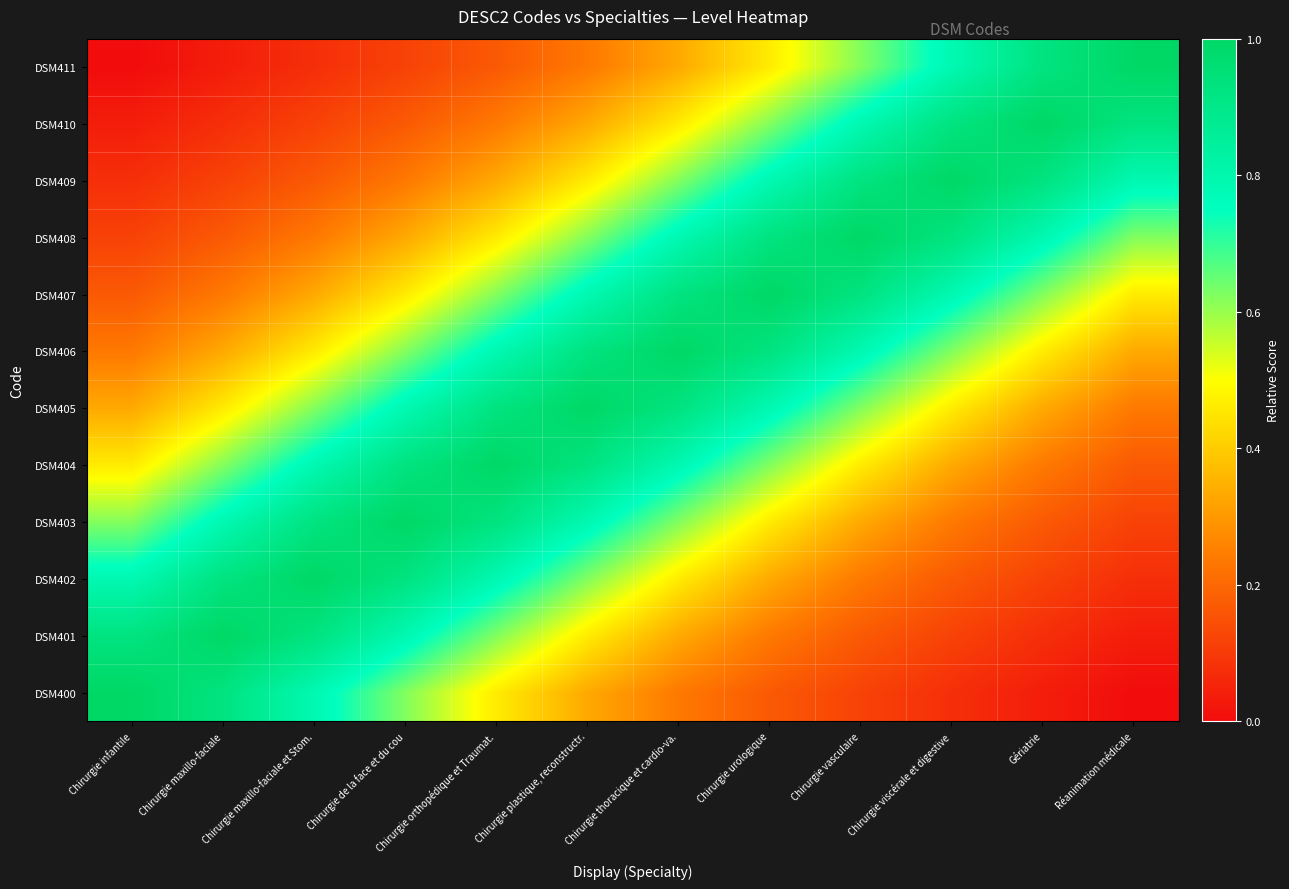

Reading left to right, what are all the values shown in this chart?

DSM400: Chirurgie infantile=1.0	Chirurgie maxillo-faciale=0.9	Chirurgie maxillo-faciale et Stom.=0.8	Chirurgie de la face et du cou=0.6	Chirurgie orthopédique et Traumat.=0.5	Chirurgie plastique, reconstructr.=0.3	Chirurgie thoracique et cardio-va.=0.2	Chirurgie urologique=0.2	Chirurgie vasculaire=0.1	Chirurgie viscérale et digestive=0.1	Gériatrie=0.0	Réanimation médicale=0.0
DSM401: Chirurgie infantile=0.9	Chirurgie maxillo-faciale=1.0	Chirurgie maxillo-faciale et Stom.=0.9	Chirurgie de la face et du cou=0.8	Chirurgie orthopédique et Traumat.=0.6	Chirurgie plastique, reconstructr.=0.5	Chirurgie thoracique et cardio-va.=0.3	Chirurgie urologique=0.2	Chirurgie vasculaire=0.2	Chirurgie viscérale et digestive=0.1	Gériatrie=0.1	Réanimation médicale=0.0
DSM402: Chirurgie infantile=0.8	Chirurgie maxillo-faciale=0.9	Chirurgie maxillo-faciale et Stom.=1.0	Chirurgie de la face et du cou=0.9	Chirurgie orthopédique et Traumat.=0.8	Chirurgie plastique, reconstructr.=0.6	Chirurgie thoracique et cardio-va.=0.5	Chirurgie urologique=0.3	Chirurgie vasculaire=0.2	Chirurgie viscérale et digestive=0.2	Gériatrie=0.1	Réanimation médicale=0.1
DSM403: Chirurgie infantile=0.6	Chirurgie maxillo-faciale=0.8	Chirurgie maxillo-faciale et Stom.=0.9	Chirurgie de la face et du cou=1.0	Chirurgie orthopédique et Traumat.=0.9	Chirurgie plastique, reconstructr.=0.8	Chirurgie thoracique et cardio-va.=0.6	Chirurgie urologique=0.5	Chirurgie vasculaire=0.3	Chirurgie viscérale et digestive=0.2	Gériatrie=0.2	Réanimation médicale=0.1
DSM404: Chirurgie infantile=0.5	Chirurgie maxillo-faciale=0.6	Chirurgie maxillo-faciale et Stom.=0.8	Chirurgie de la face et du cou=0.9	Chirurgie orthopédique et Traumat.=1.0	Chirurgie plastique, reconstructr.=0.9	Chirurgie thoracique et cardio-va.=0.8	Chirurgie urologique=0.6	Chirurgie vasculaire=0.5	Chirurgie viscérale et digestive=0.3	Gériatrie=0.2	Réanimation médicale=0.2
DSM405: Chirurgie infantile=0.3	Chirurgie maxillo-faciale=0.5	Chirurgie maxillo-faciale et Stom.=0.6	Chirurgie de la face et du cou=0.8	Chirurgie orthopédique et Traumat.=0.9	Chirurgie plastique, reconstructr.=1.0	Chirurgie thoracique et cardio-va.=0.9	Chirurgie urologique=0.8	Chirurgie vasculaire=0.6	Chirurgie viscérale et digestive=0.5	Gériatrie=0.3	Réanimation médicale=0.2
DSM406: Chirurgie infantile=0.2	Chirurgie maxillo-faciale=0.3	Chirurgie maxillo-faciale et Stom.=0.5	Chirurgie de la face et du cou=0.6	Chirurgie orthopédique et Traumat.=0.8	Chirurgie plastique, reconstructr.=0.9	Chirurgie thoracique et cardio-va.=1.0	Chirurgie urologique=0.9	Chirurgie vasculaire=0.8	Chirurgie viscérale et digestive=0.6	Gériatrie=0.5	Réanimation médicale=0.3
DSM407: Chirurgie infantile=0.2	Chirurgie maxillo-faciale=0.2	Chirurgie maxillo-faciale et Stom.=0.3	Chirurgie de la face et du cou=0.5	Chirurgie orthopédique et Traumat.=0.6	Chirurgie plastique, reconstructr.=0.8	Chirurgie thoracique et cardio-va.=0.9	Chirurgie urologique=1.0	Chirurgie vasculaire=0.9	Chirurgie viscérale et digestive=0.8	Gériatrie=0.6	Réanimation médicale=0.5
DSM408: Chirurgie infantile=0.1	Chirurgie maxillo-faciale=0.2	Chirurgie maxillo-faciale et Stom.=0.2	Chirurgie de la face et du cou=0.3	Chirurgie orthopédique et Traumat.=0.5	Chirurgie plastique, reconstructr.=0.6	Chirurgie thoracique et cardio-va.=0.8	Chirurgie urologique=0.9	Chirurgie vasculaire=1.0	Chirurgie viscérale et digestive=0.9	Gériatrie=0.8	Réanimation médicale=0.6
DSM409: Chirurgie infantile=0.1	Chirurgie maxillo-faciale=0.1	Chirurgie maxillo-faciale et Stom.=0.2	Chirurgie de la face et du cou=0.2	Chirurgie orthopédique et Traumat.=0.3	Chirurgie plastique, reconstructr.=0.5	Chirurgie thoracique et cardio-va.=0.6	Chirurgie urologique=0.8	Chirurgie vasculaire=0.9	Chirurgie viscérale et digestive=1.0	Gériatrie=0.9	Réanimation médicale=0.8
DSM410: Chirurgie infantile=0.0	Chirurgie maxillo-faciale=0.1	Chirurgie maxillo-faciale et Stom.=0.1	Chirurgie de la face et du cou=0.2	Chirurgie orthopédique et Traumat.=0.2	Chirurgie plastique, reconstructr.=0.3	Chirurgie thoracique et cardio-va.=0.5	Chirurgie urologique=0.6	Chirurgie vasculaire=0.8	Chirurgie viscérale et digestive=0.9	Gériatrie=1.0	Réanimation médicale=0.9
DSM411: Chirurgie infantile=0.0	Chirurgie maxillo-faciale=0.0	Chirurgie maxillo-faciale et Stom.=0.1	Chirurgie de la face et du cou=0.1	Chirurgie orthopédique et Traumat.=0.2	Chirurgie plastique, reconstructr.=0.2	Chirurgie thoracique et cardio-va.=0.3	Chirurgie urologique=0.5	Chirurgie vasculaire=0.6	Chirurgie viscérale et digestive=0.8	Gériatrie=0.9	Réanimation médicale=1.0